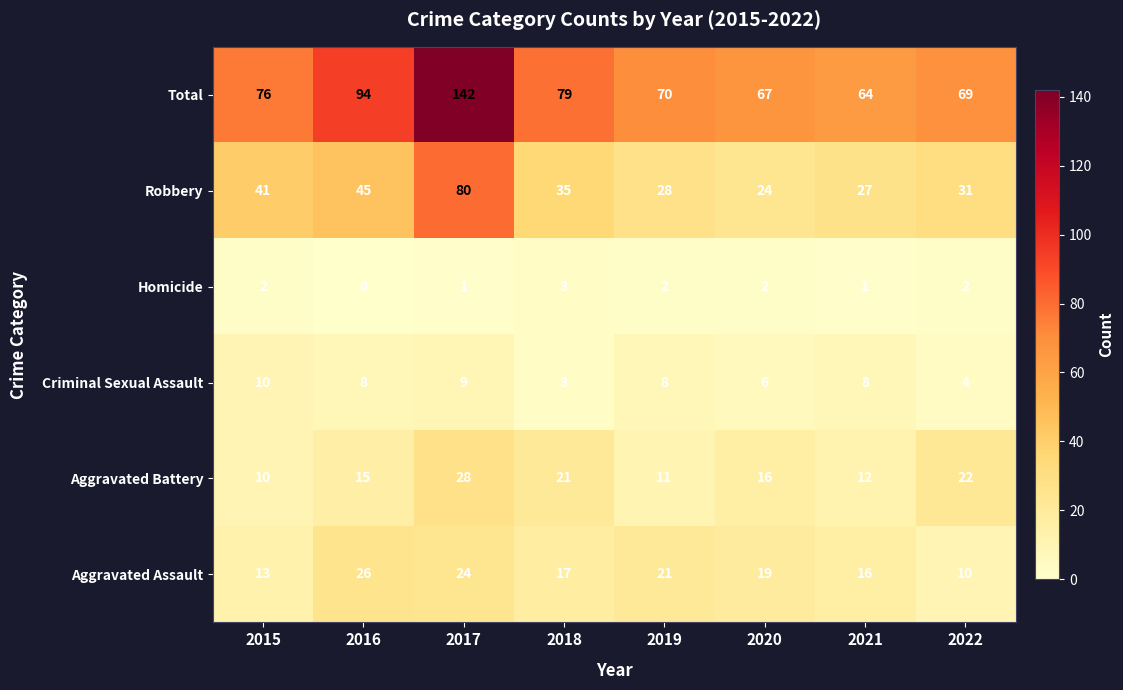

At which label does Robbery reach its minimum?

2020